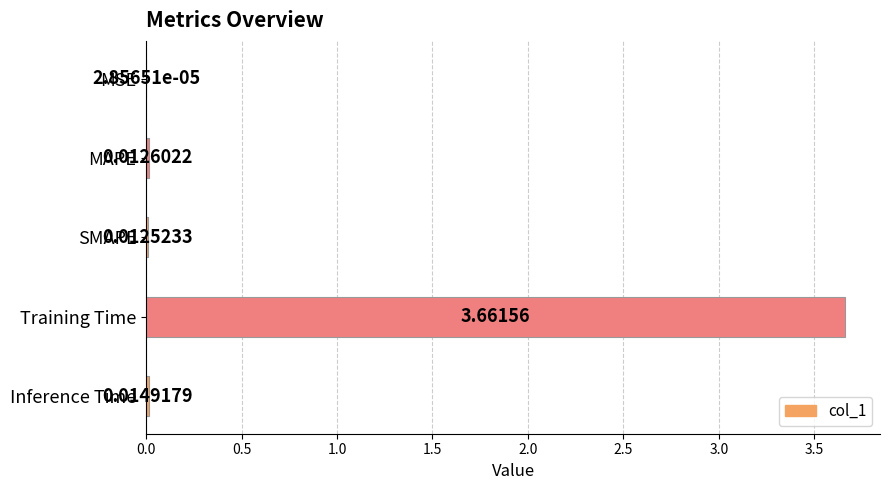

At which label is the value closest to 1?

Inference Time